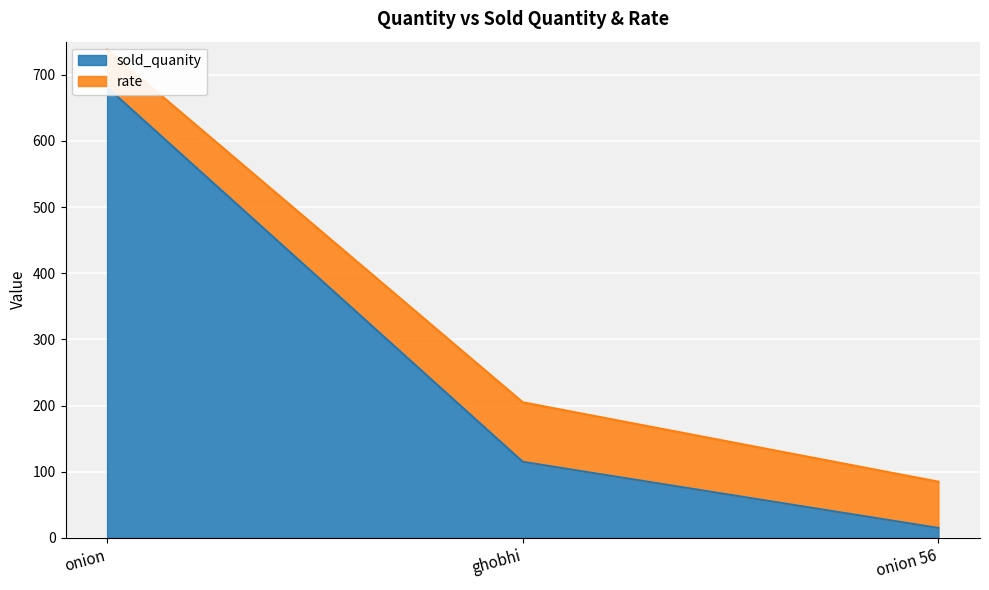

What is the minimum value shown in the chart?

15